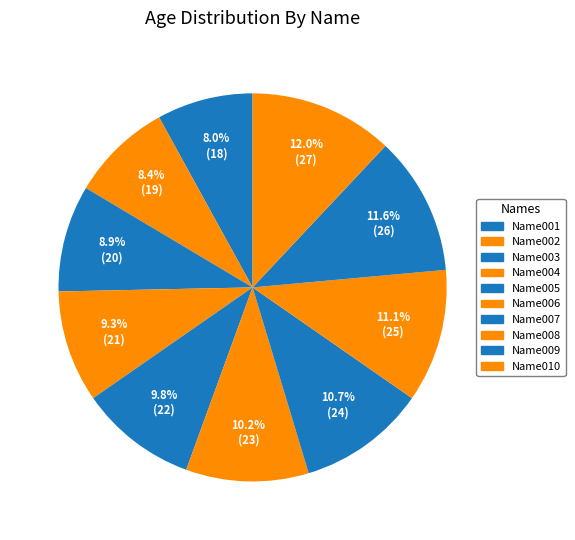

What percentage is the Name003 slice, to the nearest percent?

9%